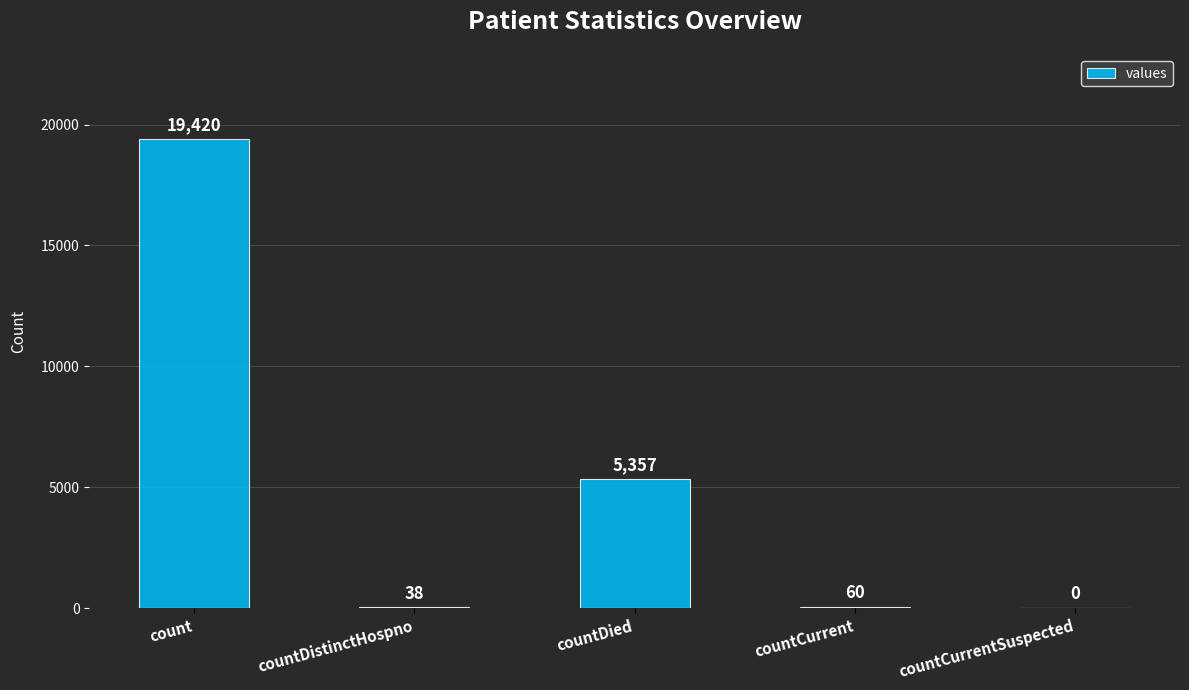

What is the sum of all values?

24875